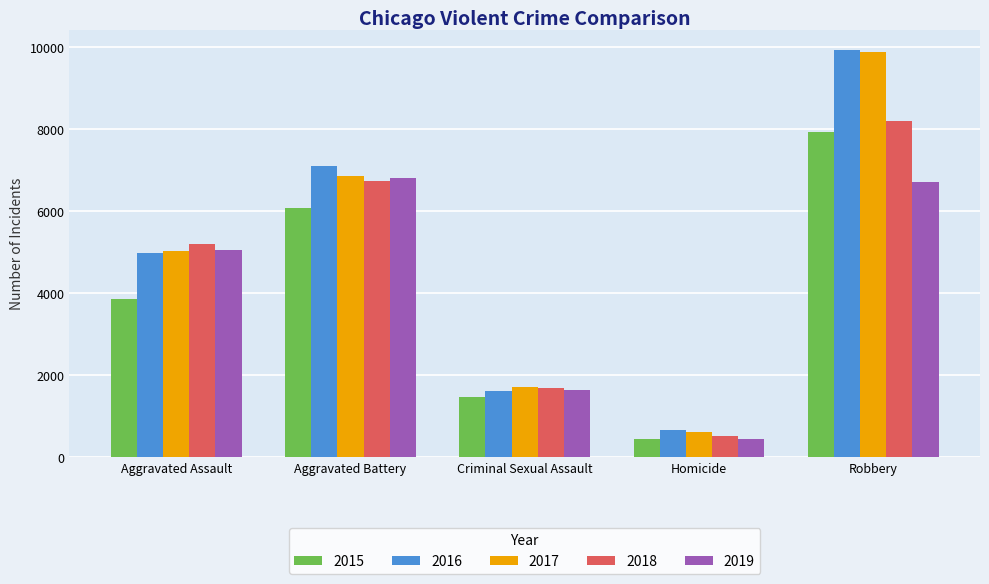

Reading left to right, transcribe all the data shown in this chart.

2015: 3861	6073	1457	431	7927
2016: 4969	7103	1605	668	9922
2017: 5034	6852	1699	604	9882
2018: 5197	6735	1688	508	8201
2019: 5050	6794	1628	438	6700